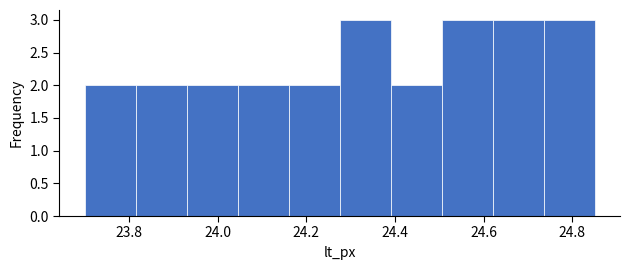

Reading left to right, transcribe this chart: for each bar, give the range it covers on the x-axis and its height. Neither the bar edges nor the heights are printed on the chart, so give them approximately, as read against the axes.

23.700 to 23.815: 2
23.815 to 23.930: 2
23.930 to 24.045: 2
24.045 to 24.160: 2
24.160 to 24.275: 2
24.275 to 24.390: 3
24.390 to 24.505: 2
24.505 to 24.620: 3
24.620 to 24.735: 3
24.735 to 24.850: 3